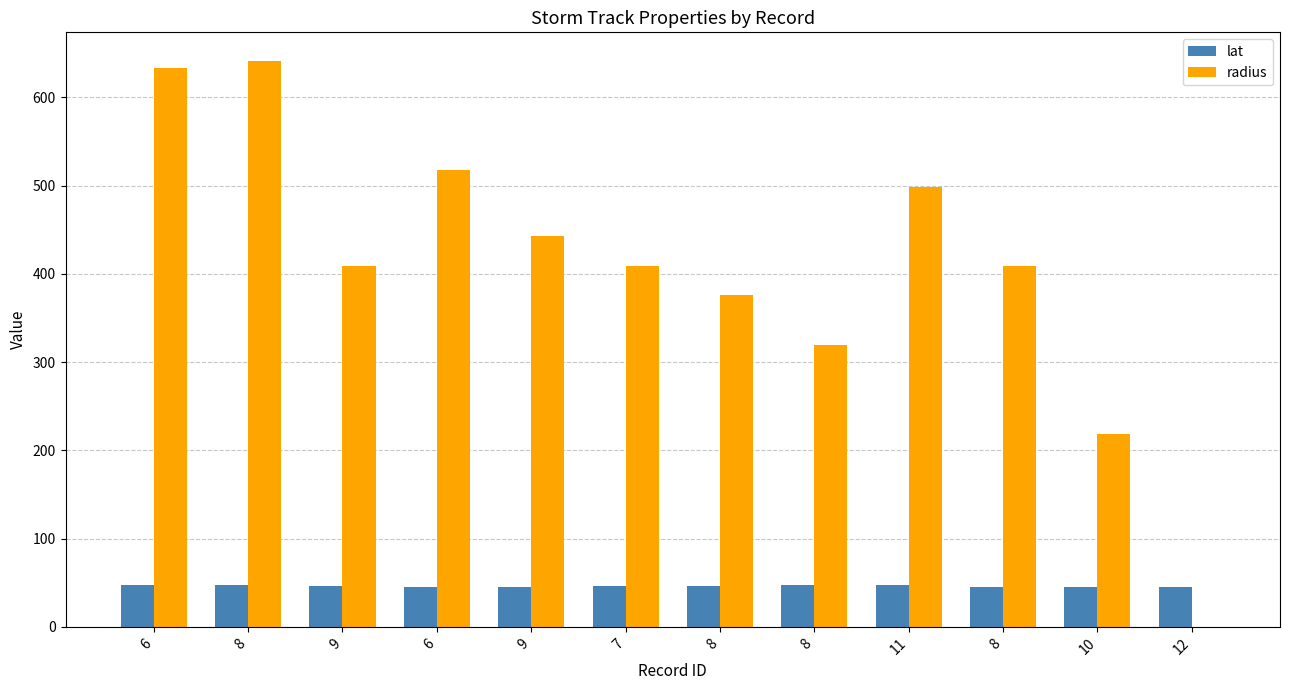

How many distinct data groups are displayed?

2